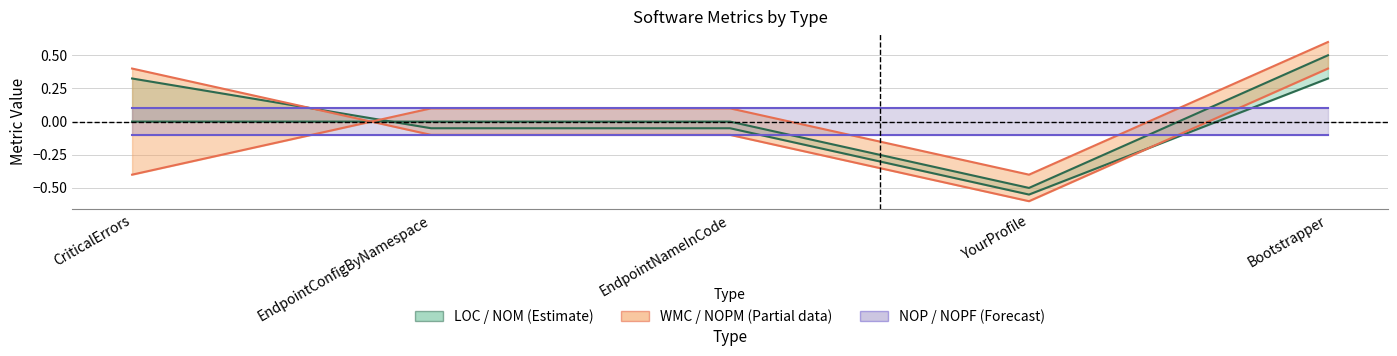

At which label is NOM closest to 0?

CriticalErrors